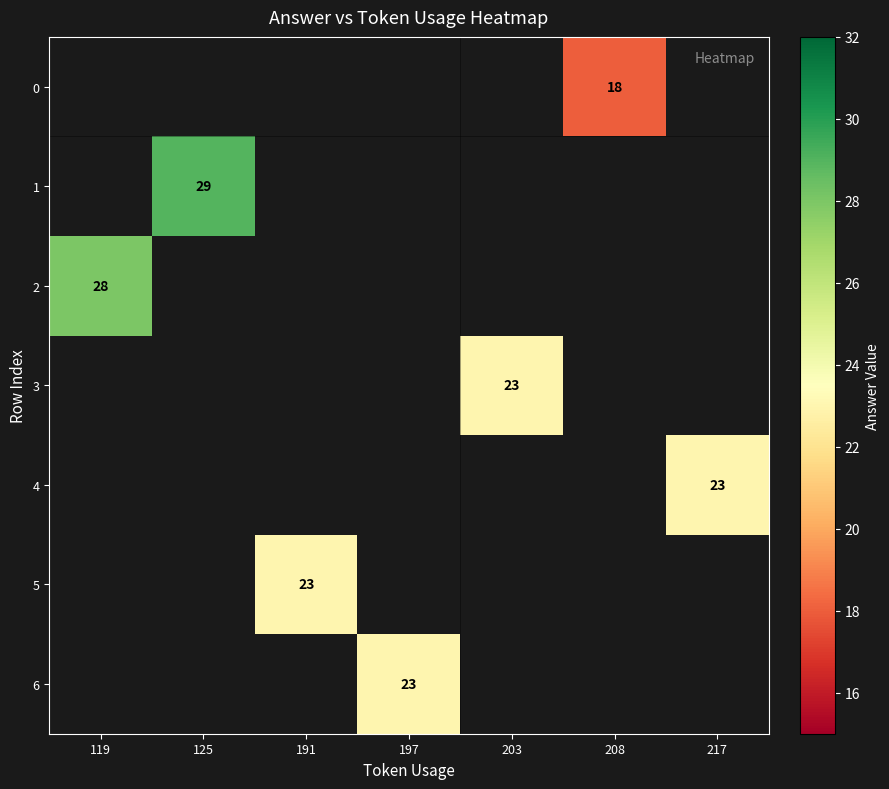

Count the number of categories in the chart.

7